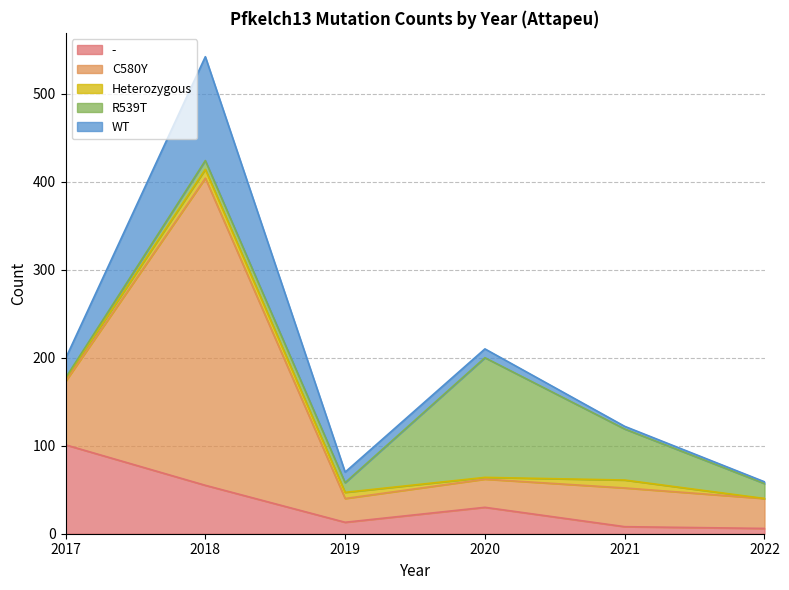

What is the value of the R539T point at the 4th from the left?

136